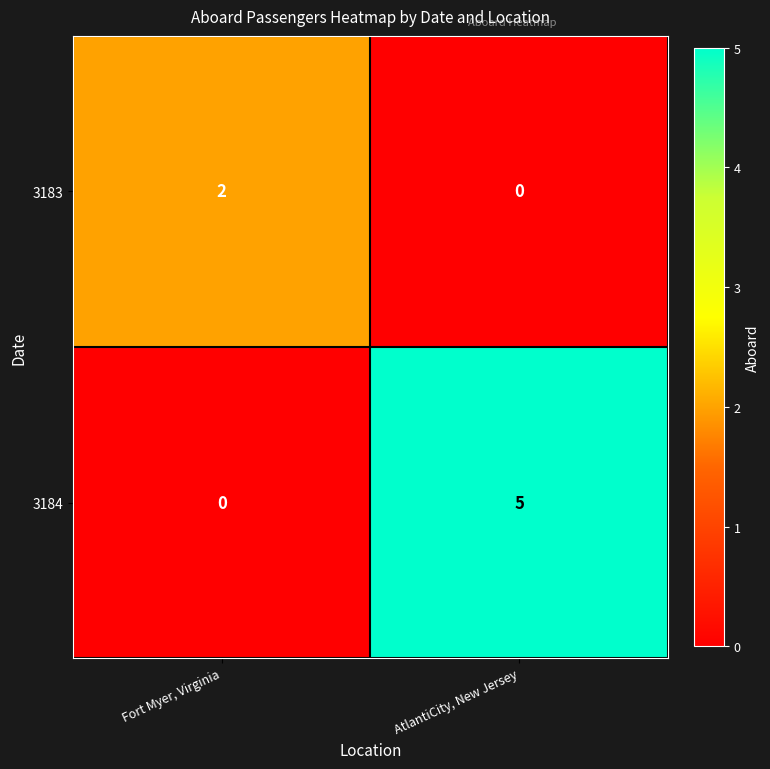

What is the difference between the 3184 values at Fort Myer, Virginia and AtlantiCity, New Jersey?

5